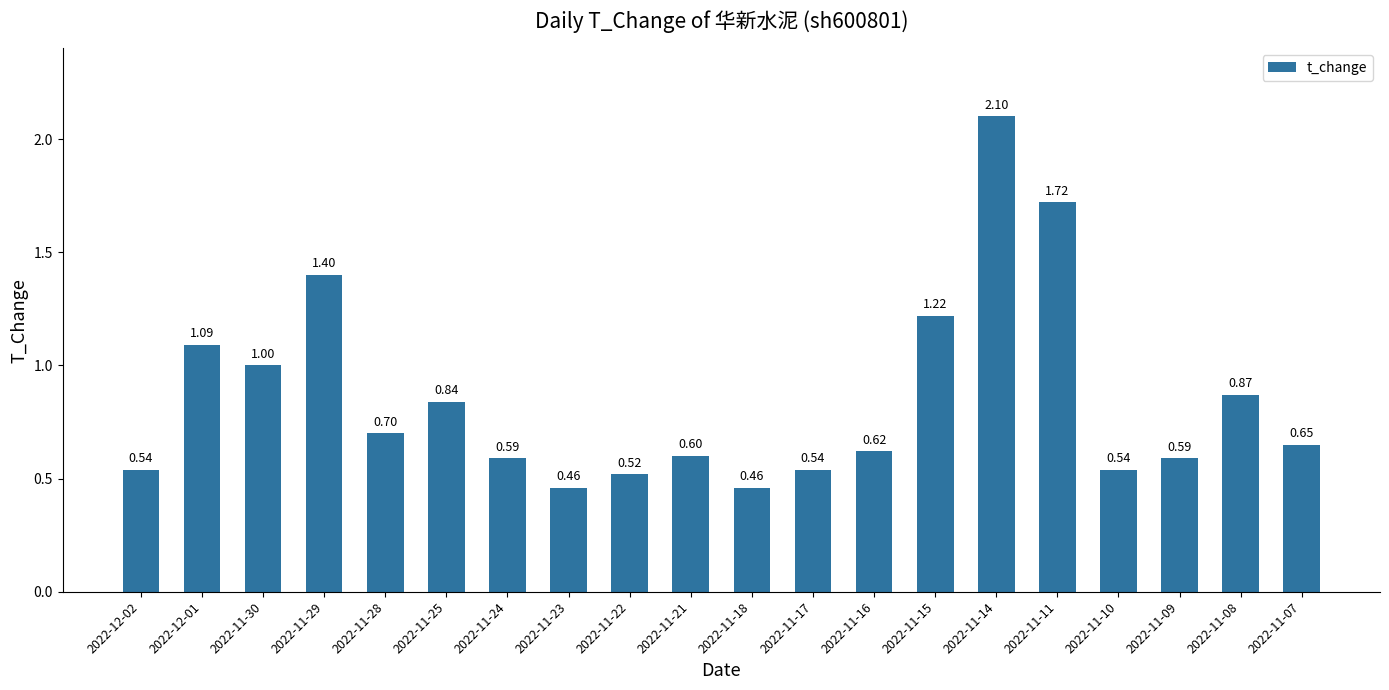

What is the difference between the maximum and minimum values?

1.6